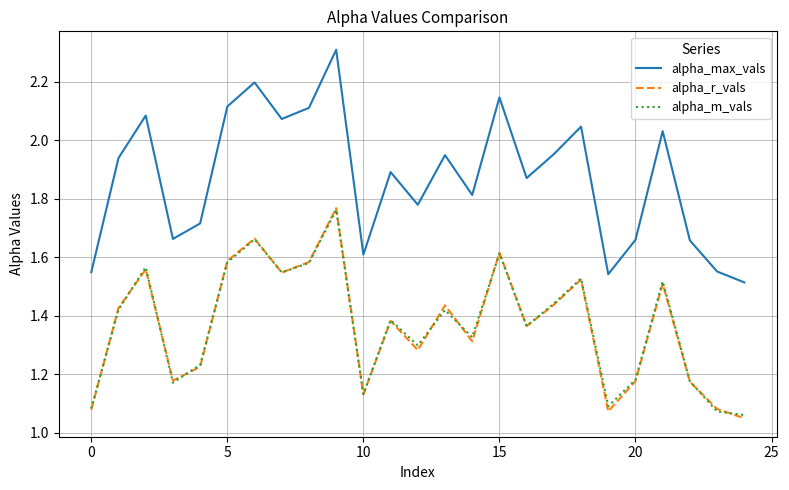

True or false: alpha_r_vals and alpha_max_vals cross at least once.

False